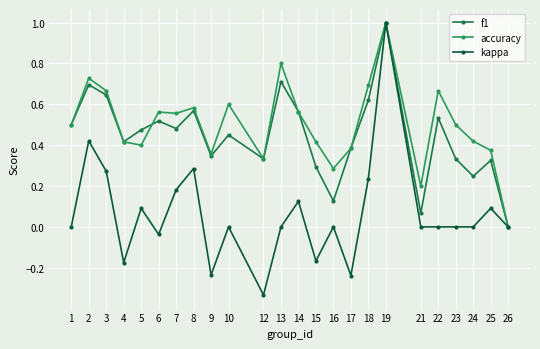

What is the difference between the second highest and second lowest values in the f1 series?

0.6